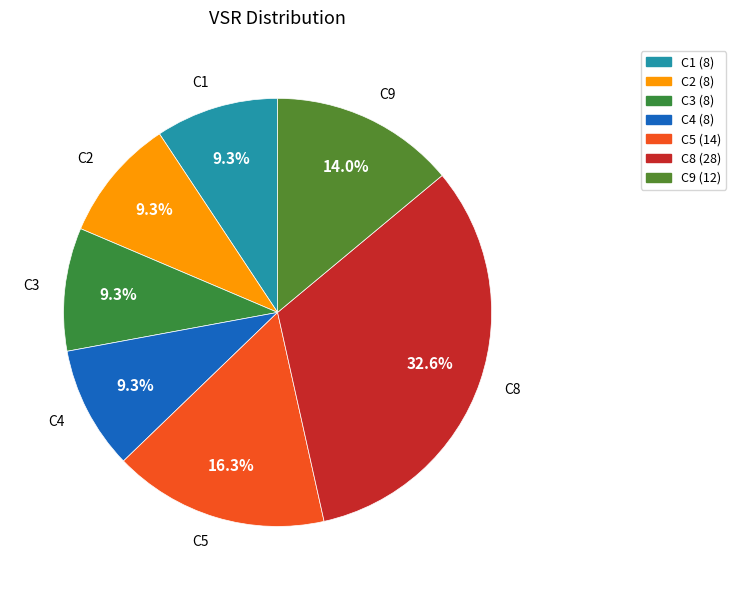

True or false: C5 accounts for 30% of the total.

False